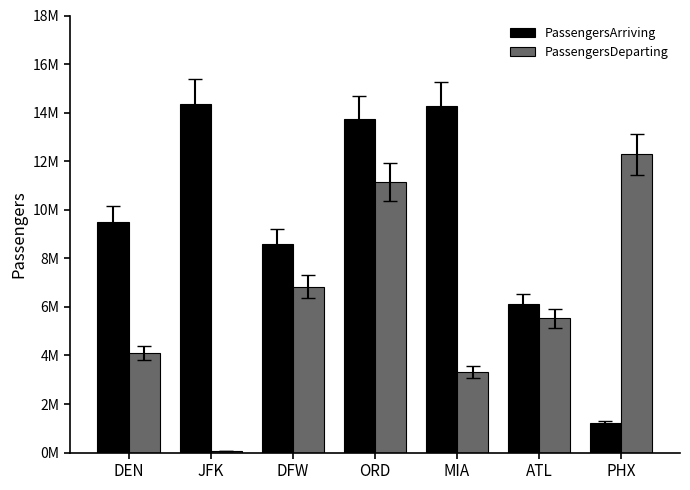

What are all the series names shown in the legend?

PassengersArriving, PassengersDeparting